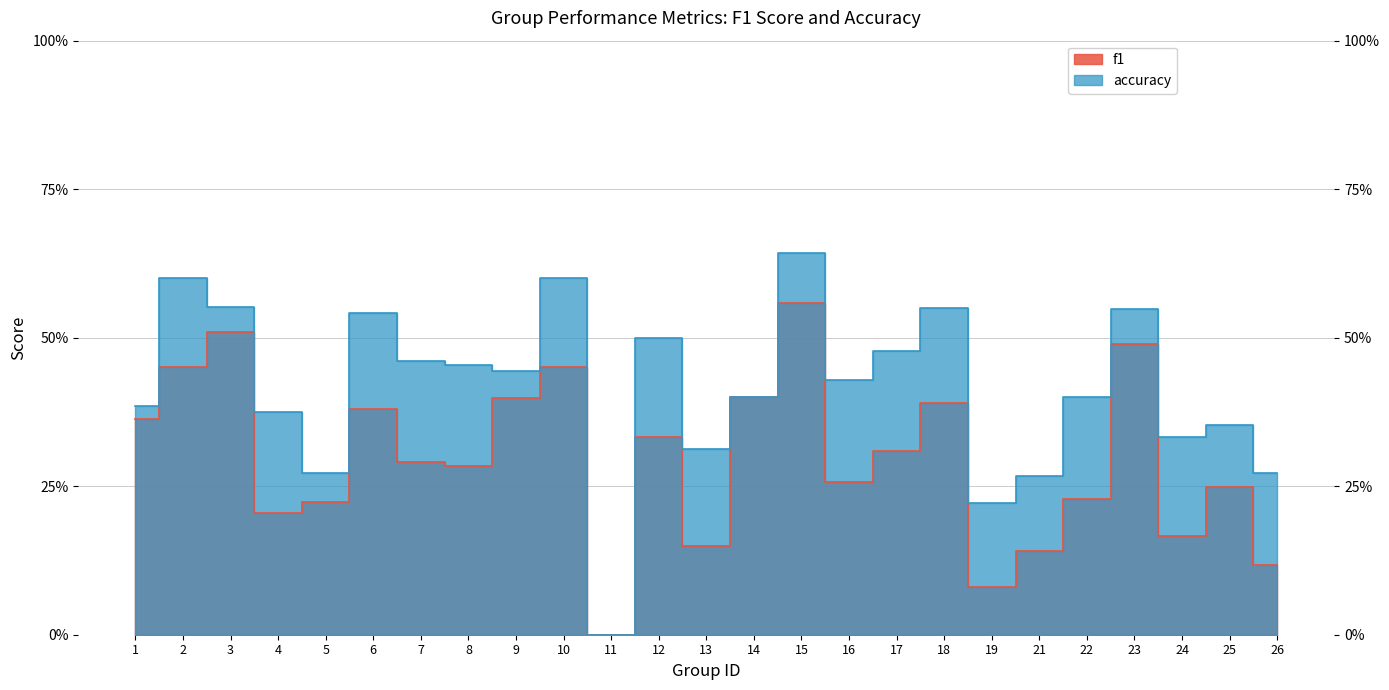

How many positive values does the accuracy series have?

24